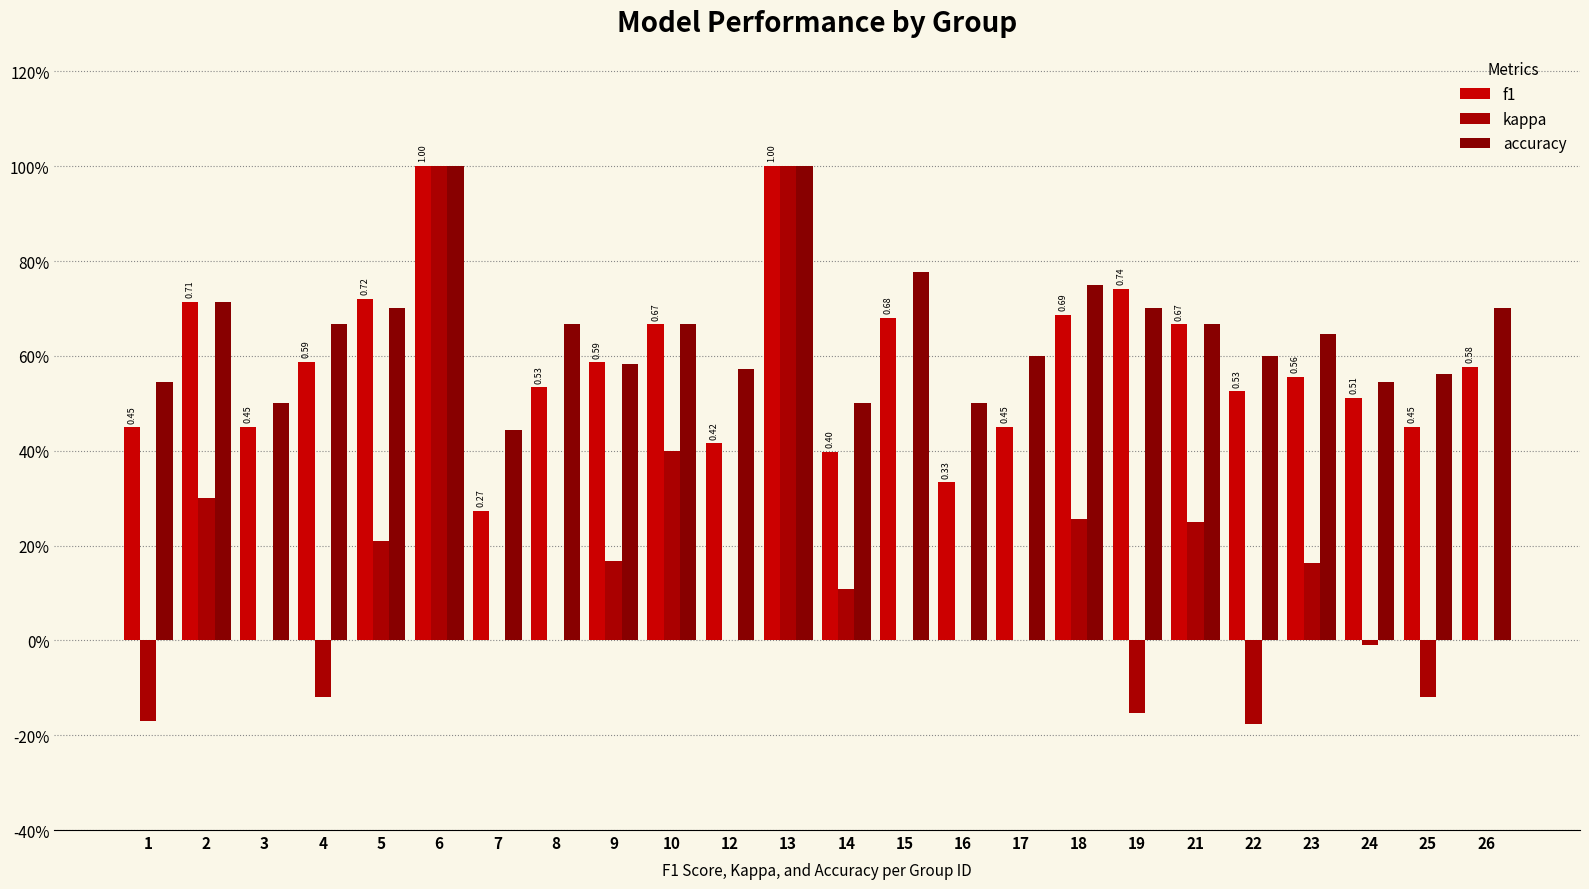

What is the sum of all f1 values?

14.0